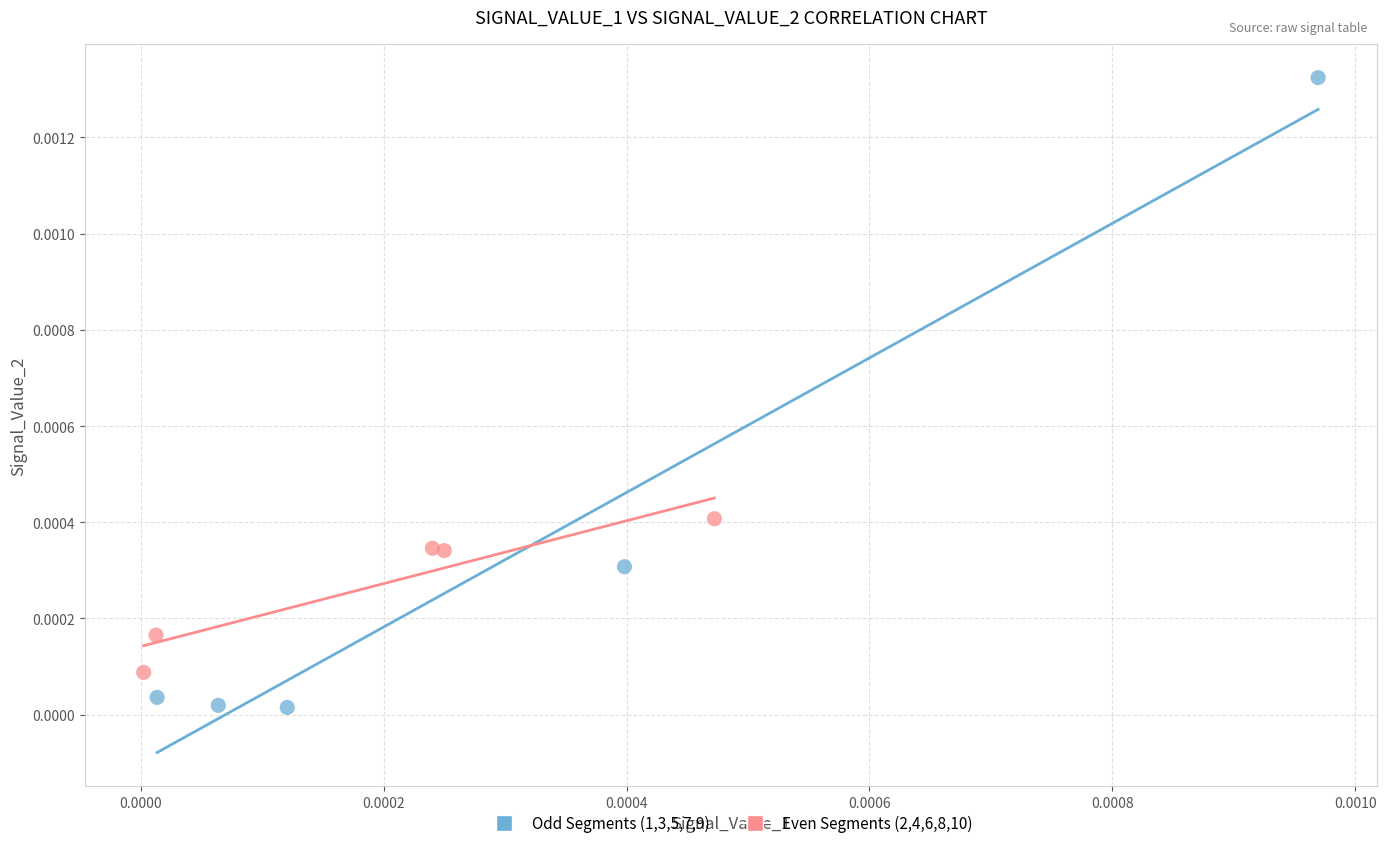

Which series has the widest spread of Y values?

Odd Segments (1,3,5,7,9)